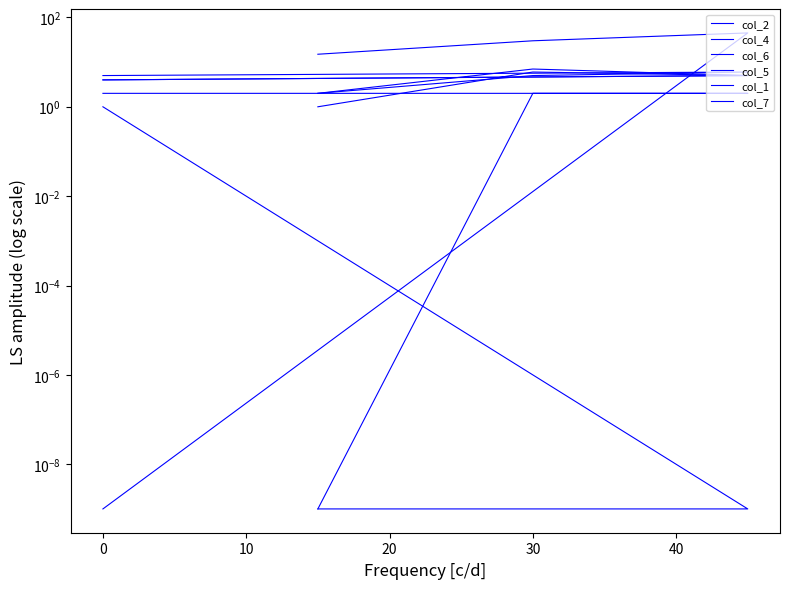

Is it true that col_6 equals 4.0 at 0?

True